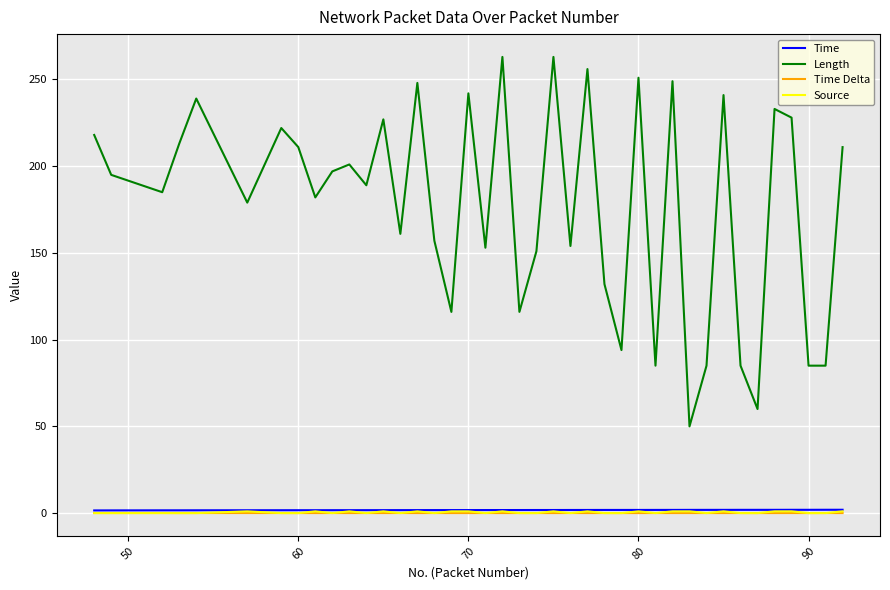

Does the chart display data point markers on the line(s)?

No